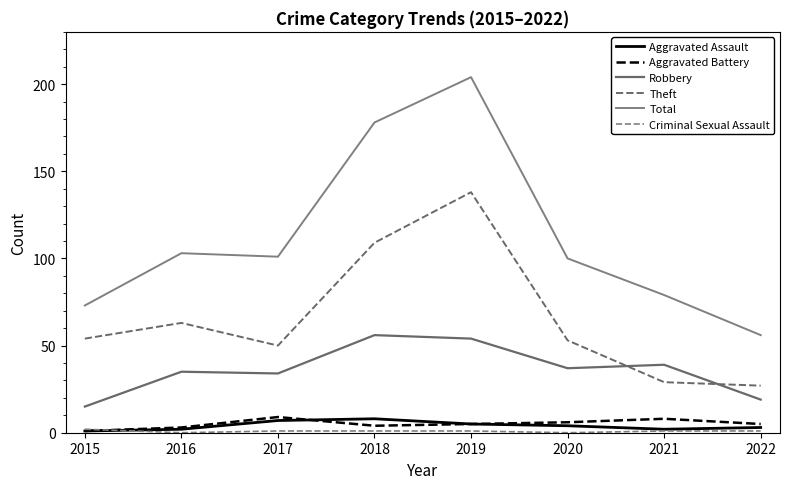

Does the chart display data point markers on the line(s)?

No